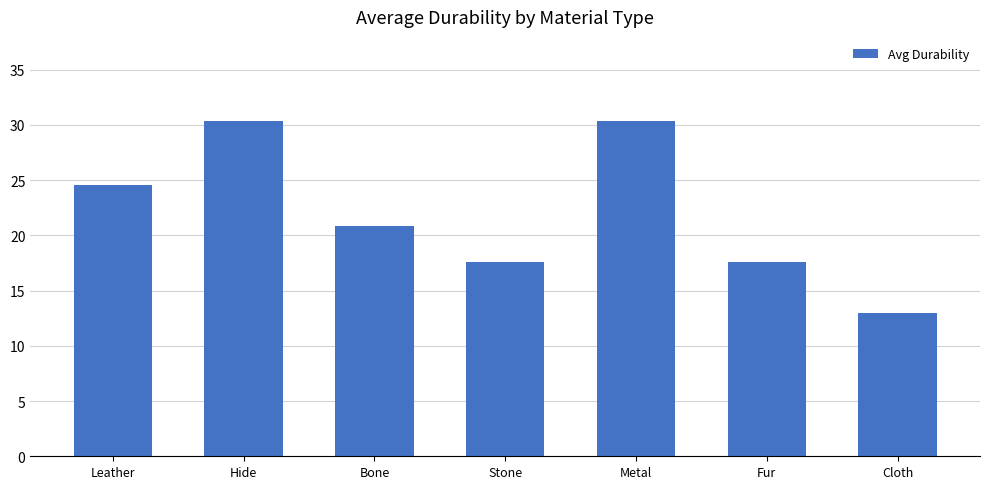

How many values exceed 20?

4